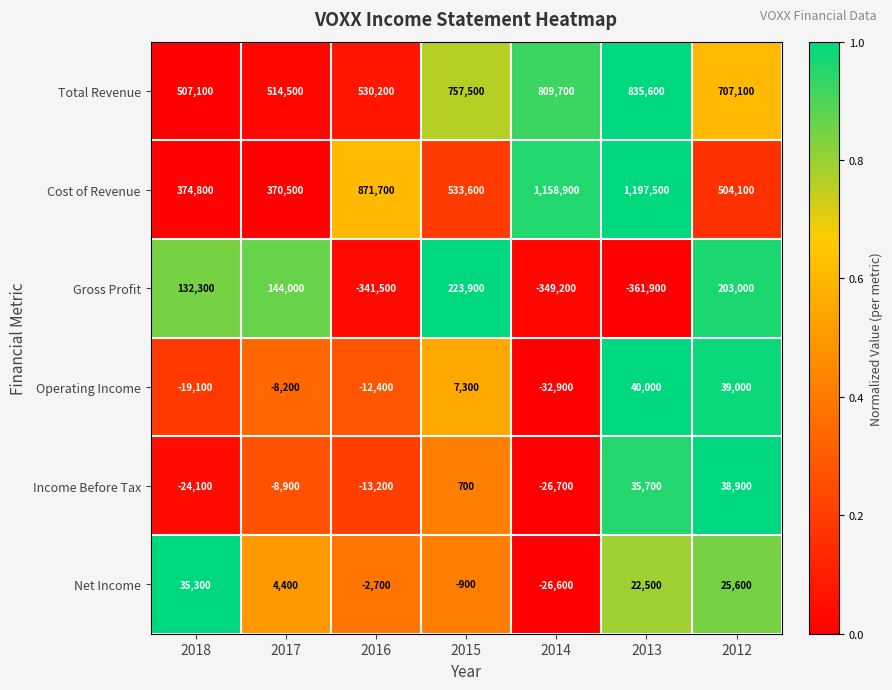

What is the maximum value shown in the chart?

1197500